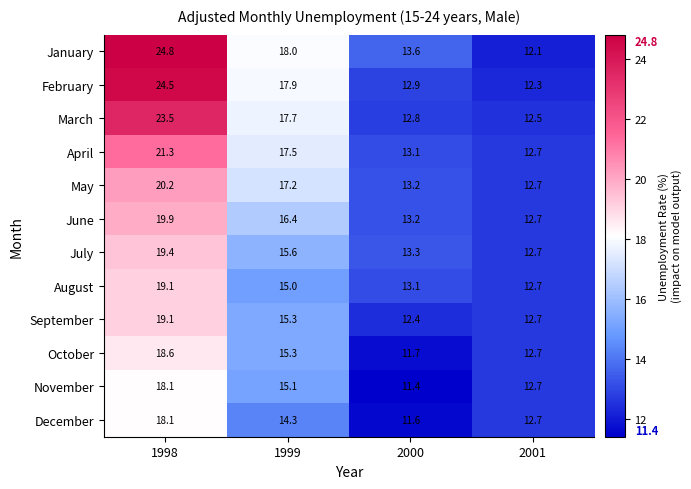

Where does the February series first go above 17?

1998